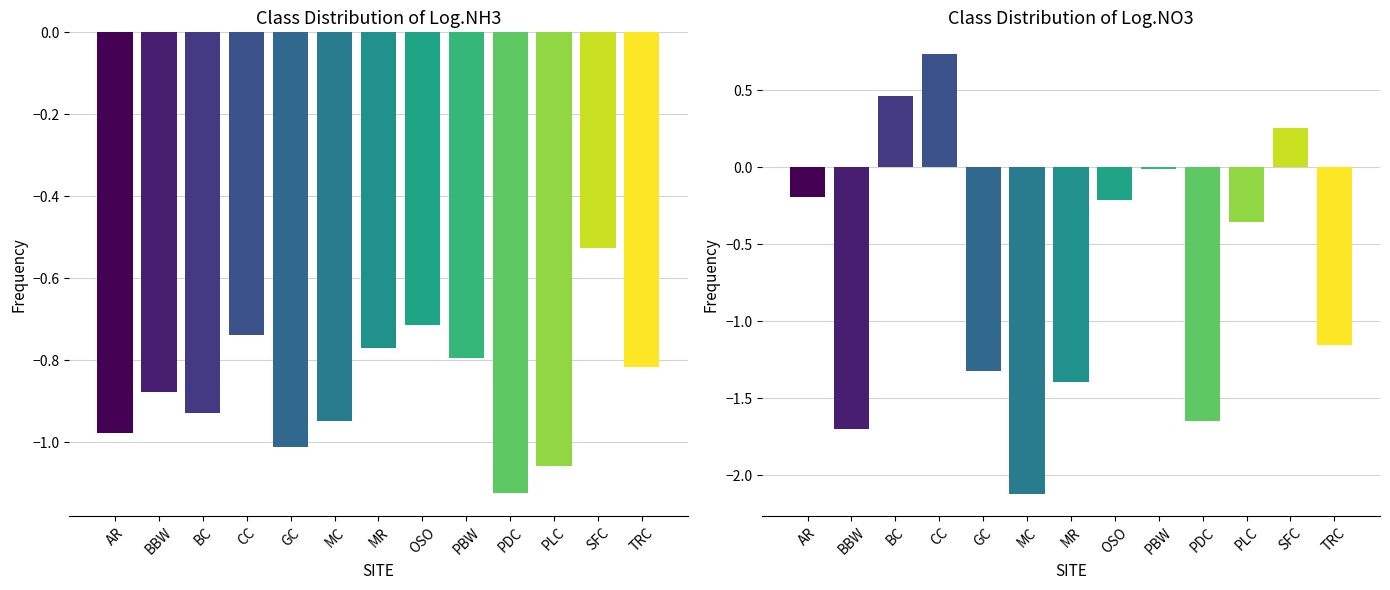

How many series are shown in this chart?

2